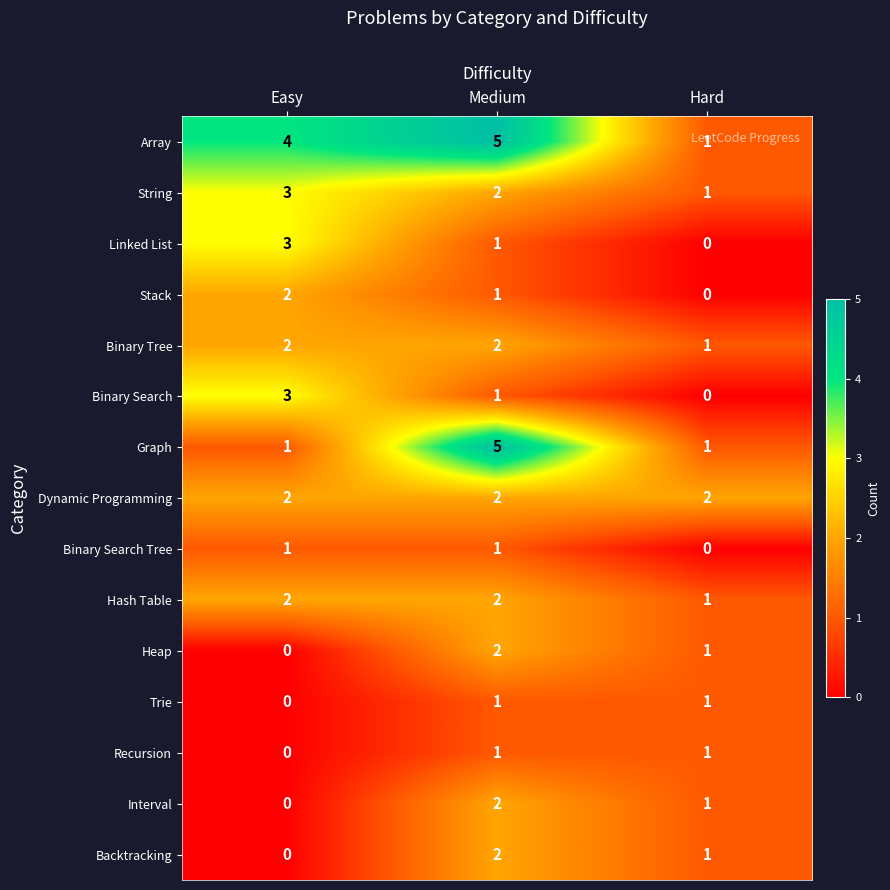

Count the number of data series in this chart.

15